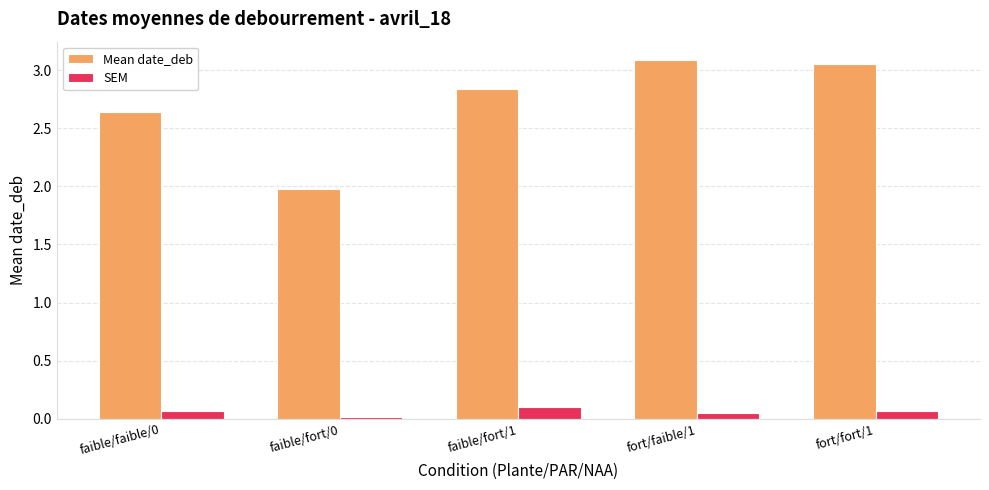

What is the difference between the highest and lowest values at faible/fort/1?

2.7